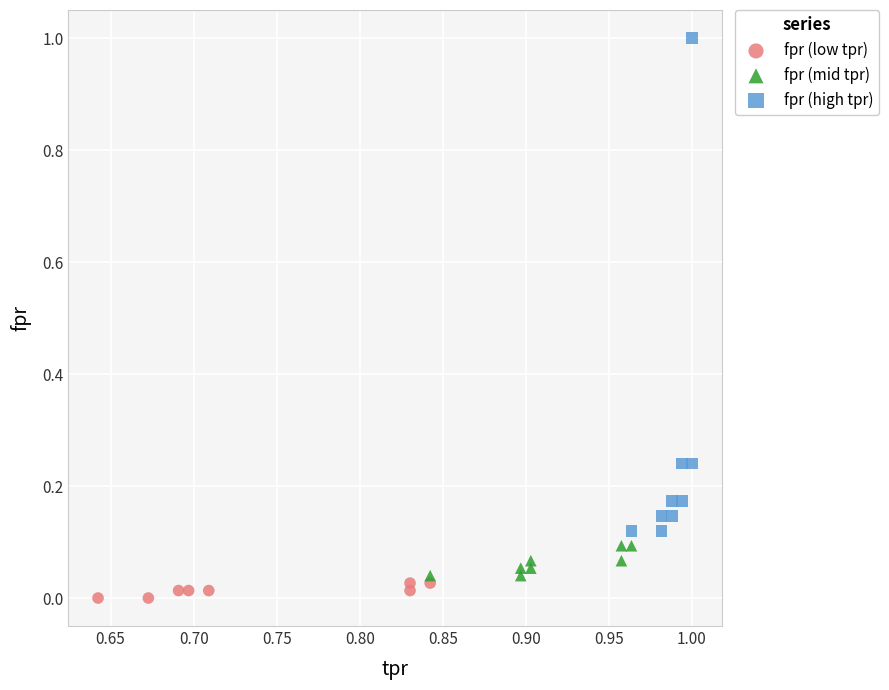

Which series has the largest Y range (max minus min)?

fpr (high tpr)